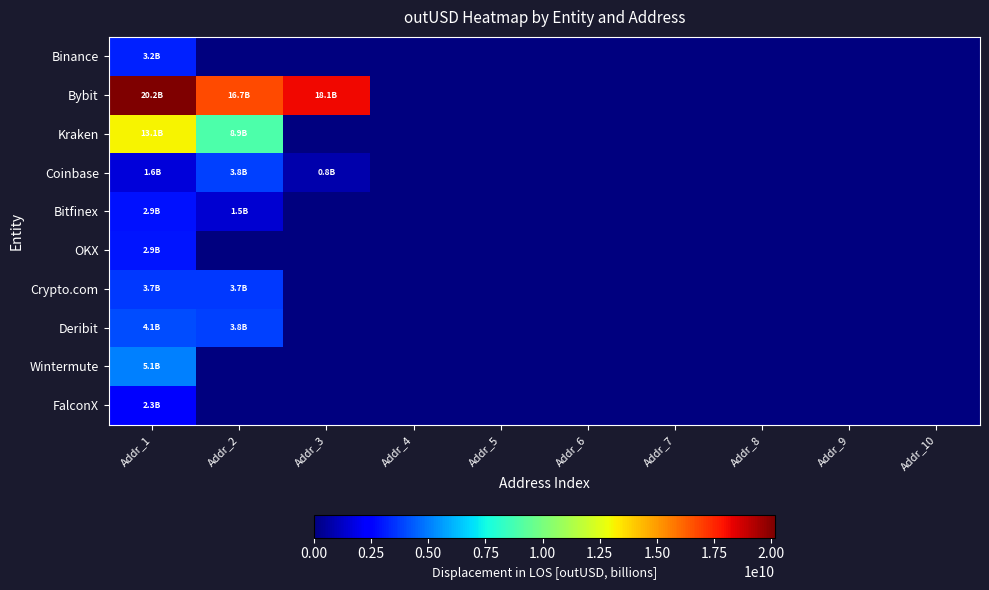

Reading left to right, transcribe all the data shown in this chart.

Binance: Addr_1=3202521160.0	Addr_2=0.0	Addr_3=0.0	Addr_4=0.0	Addr_5=0.0	Addr_6=0.0	Addr_7=0.0	Addr_8=0.0	Addr_9=0.0	Addr_10=0.0
Bybit: Addr_1=20150139423.8	Addr_2=16746733535.6	Addr_3=18114911645.6	Addr_4=0.0	Addr_5=0.0	Addr_6=0.0	Addr_7=0.0	Addr_8=0.0	Addr_9=0.0	Addr_10=0.0
Kraken: Addr_1=13115461414.5	Addr_2=8909184968.0	Addr_3=0.0	Addr_4=0.0	Addr_5=0.0	Addr_6=0.0	Addr_7=0.0	Addr_8=0.0	Addr_9=0.0	Addr_10=0.0
Coinbase: Addr_1=1613854701.4	Addr_2=3818221159.1	Addr_3=801067909.3	Addr_4=0.0	Addr_5=0.0	Addr_6=0.0	Addr_7=0.0	Addr_8=0.0	Addr_9=0.0	Addr_10=0.0
Bitfinex: Addr_1=2859912920.6	Addr_2=1461832000.0	Addr_3=0.0	Addr_4=0.0	Addr_5=0.0	Addr_6=0.0	Addr_7=0.0	Addr_8=0.0	Addr_9=0.0	Addr_10=0.0
OKX: Addr_1=2945368092.7	Addr_2=0.0	Addr_3=0.0	Addr_4=0.0	Addr_5=0.0	Addr_6=0.0	Addr_7=0.0	Addr_8=0.0	Addr_9=0.0	Addr_10=0.0
Crypto.com: Addr_1=3684018622.2	Addr_2=3698712595.6	Addr_3=0.0	Addr_4=0.0	Addr_5=0.0	Addr_6=0.0	Addr_7=0.0	Addr_8=0.0	Addr_9=0.0	Addr_10=0.0
Deribit: Addr_1=4085177816.0	Addr_2=3824537216.0	Addr_3=0.0	Addr_4=0.0	Addr_5=0.0	Addr_6=0.0	Addr_7=0.0	Addr_8=0.0	Addr_9=0.0	Addr_10=0.0
Wintermute: Addr_1=5050464435.5	Addr_2=0.0	Addr_3=0.0	Addr_4=0.0	Addr_5=0.0	Addr_6=0.0	Addr_7=0.0	Addr_8=0.0	Addr_9=0.0	Addr_10=0.0
FalconX: Addr_1=2307051195.1	Addr_2=0.0	Addr_3=0.0	Addr_4=0.0	Addr_5=0.0	Addr_6=0.0	Addr_7=0.0	Addr_8=0.0	Addr_9=0.0	Addr_10=0.0